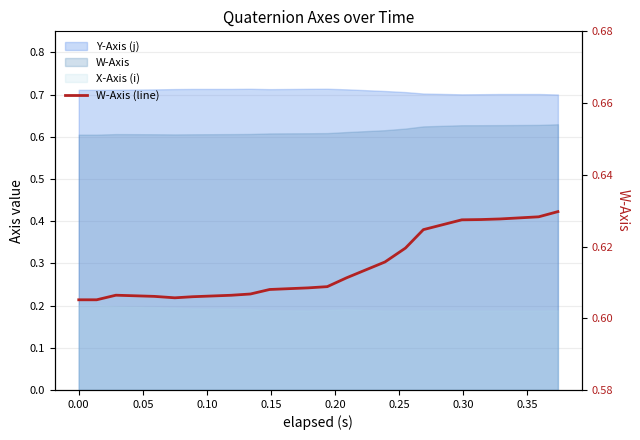

The value at 17 is 0.9. True or false?

False